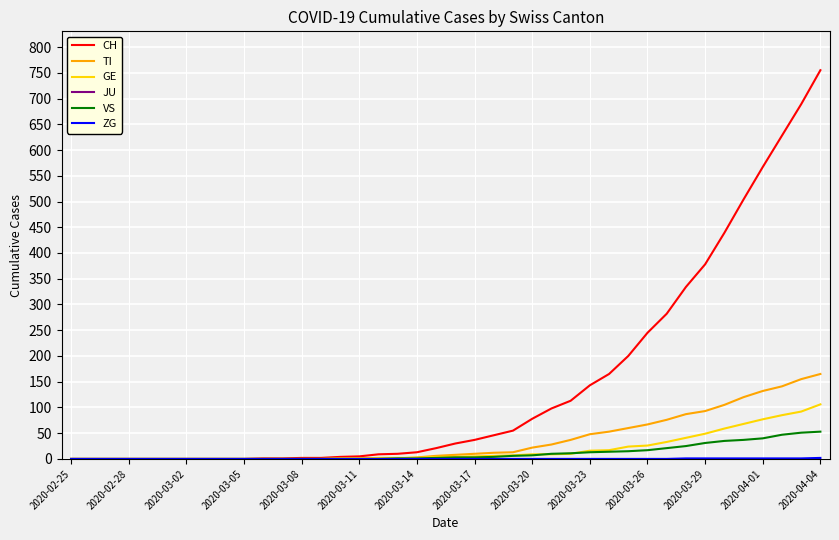

Which series has the largest range (max minus min)?

CH